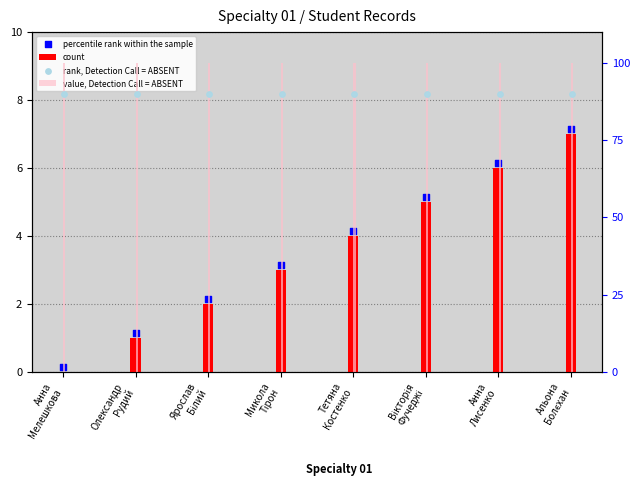

Is the value of rank, Detection Call = ABSENT at Вікторія
Фучеджі greater than the value of value, Detection Call = ABSENT at Микола
Тірон?

No